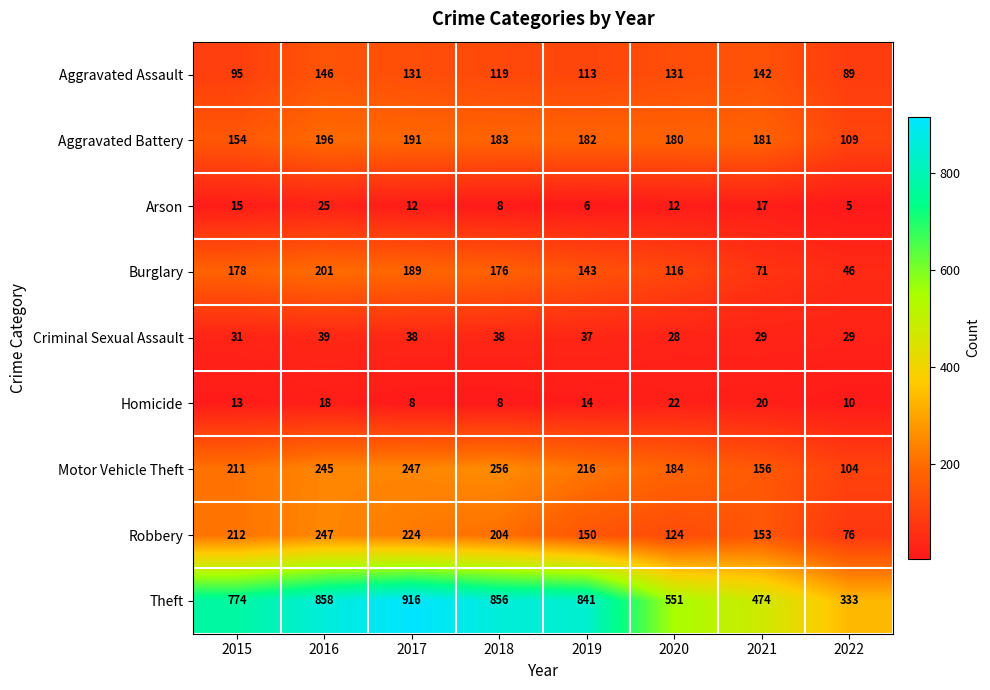

What is the average value of the Criminal Sexual Assault series?

34